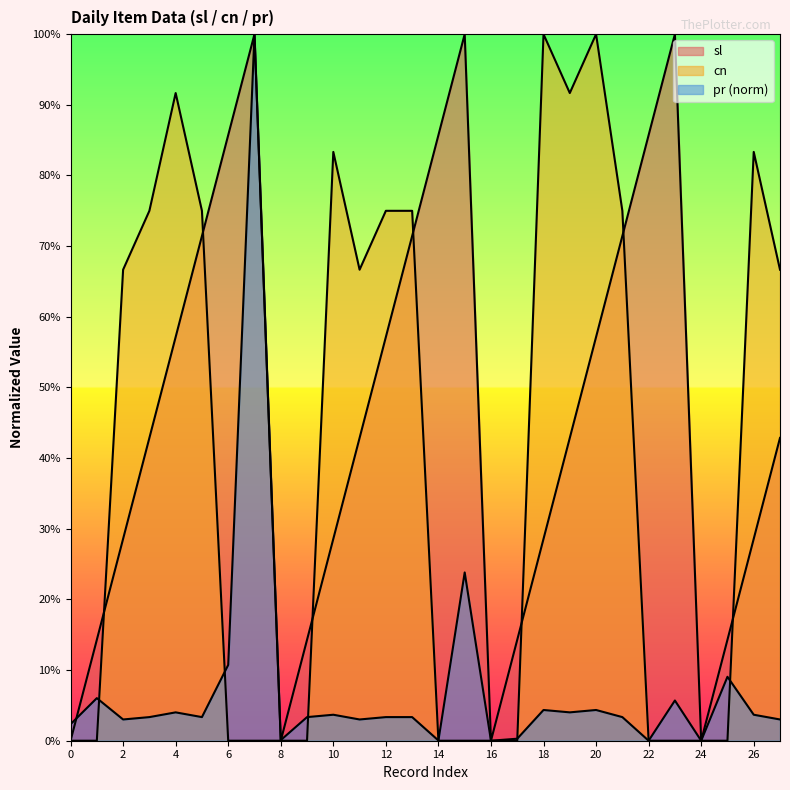

How many data points does each series have?

28